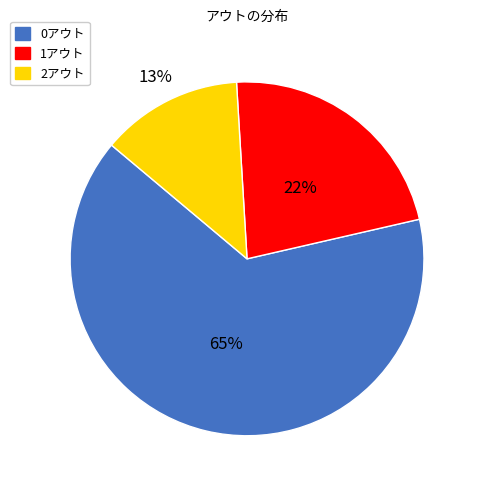

Is 0アウト the majority of the pie?

Yes